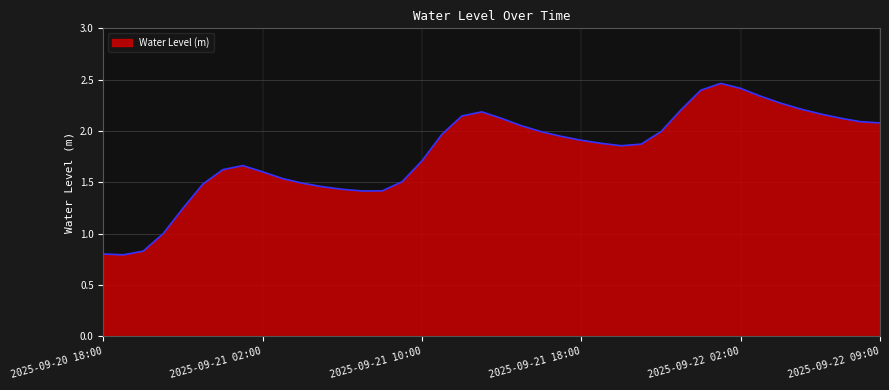

Where is the first local maximum?

2025-09-21 01:00